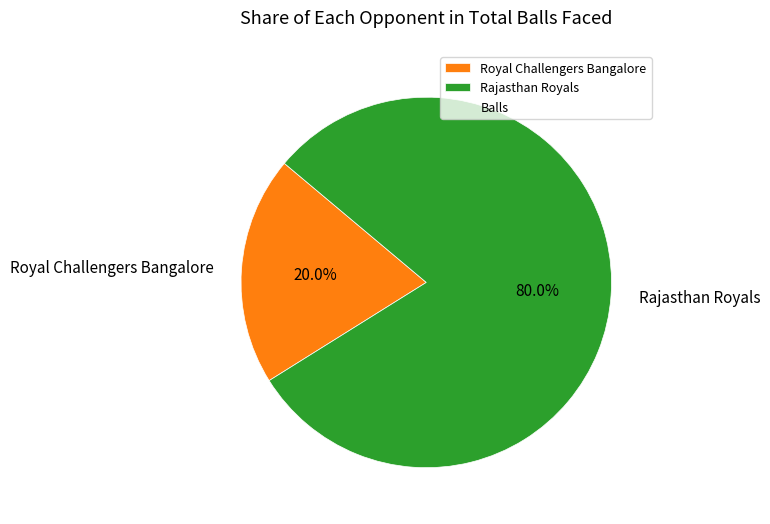

How many segments does this pie chart have?

2